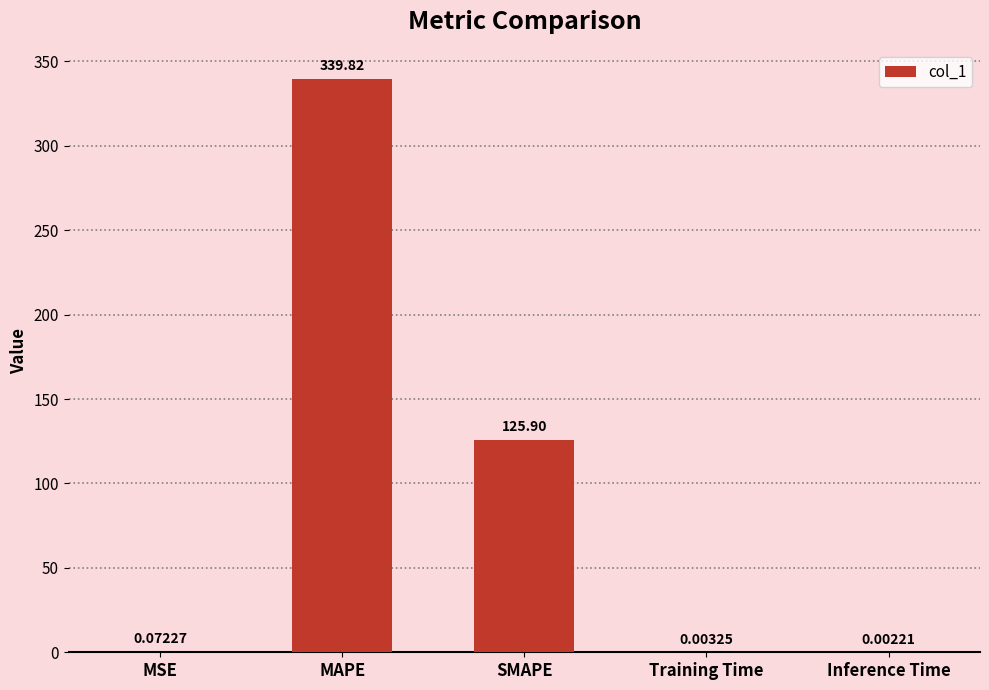

Where is the data nearest to the value 169?

SMAPE